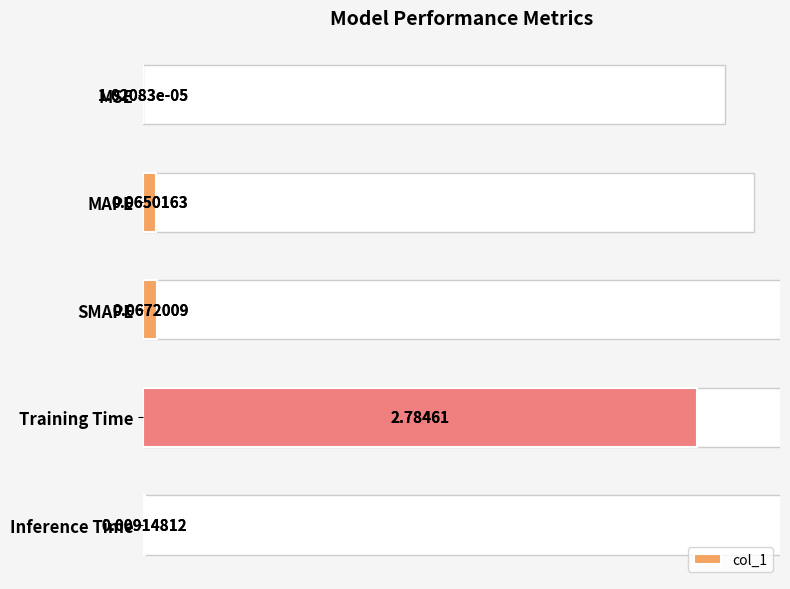

Are the bars grouped side by side (vs. stacked)?

No